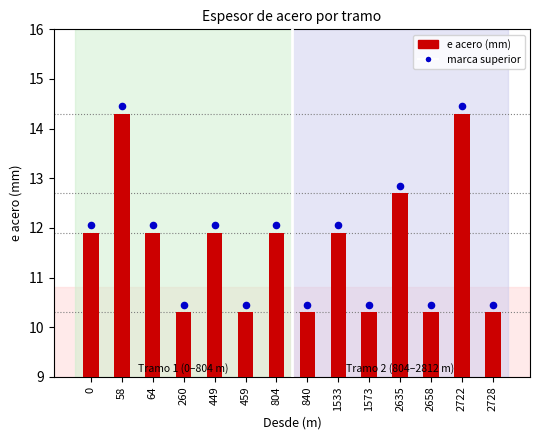

Which series reaches the minimum Y coordinate?

e acero (mm)